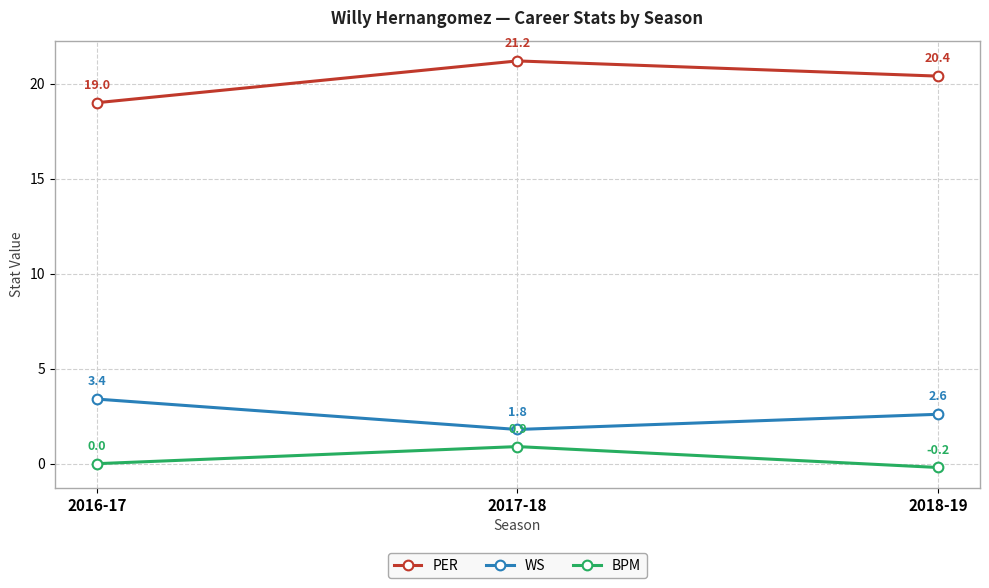

Which series changed the most between 2017-18 and 2018-19?

BPM